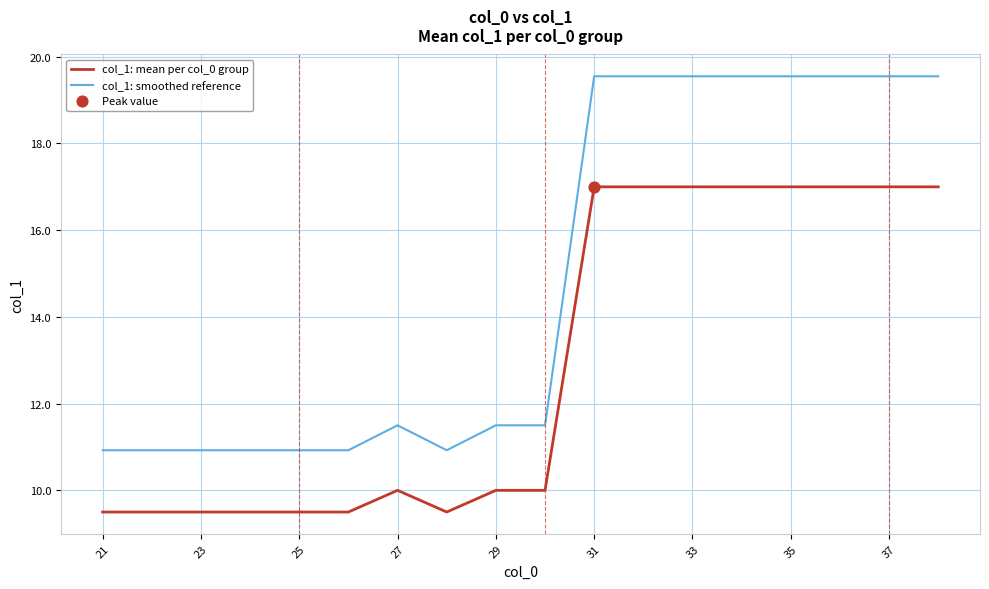

Which series has the largest range (max minus min)?

col_1: smoothed reference